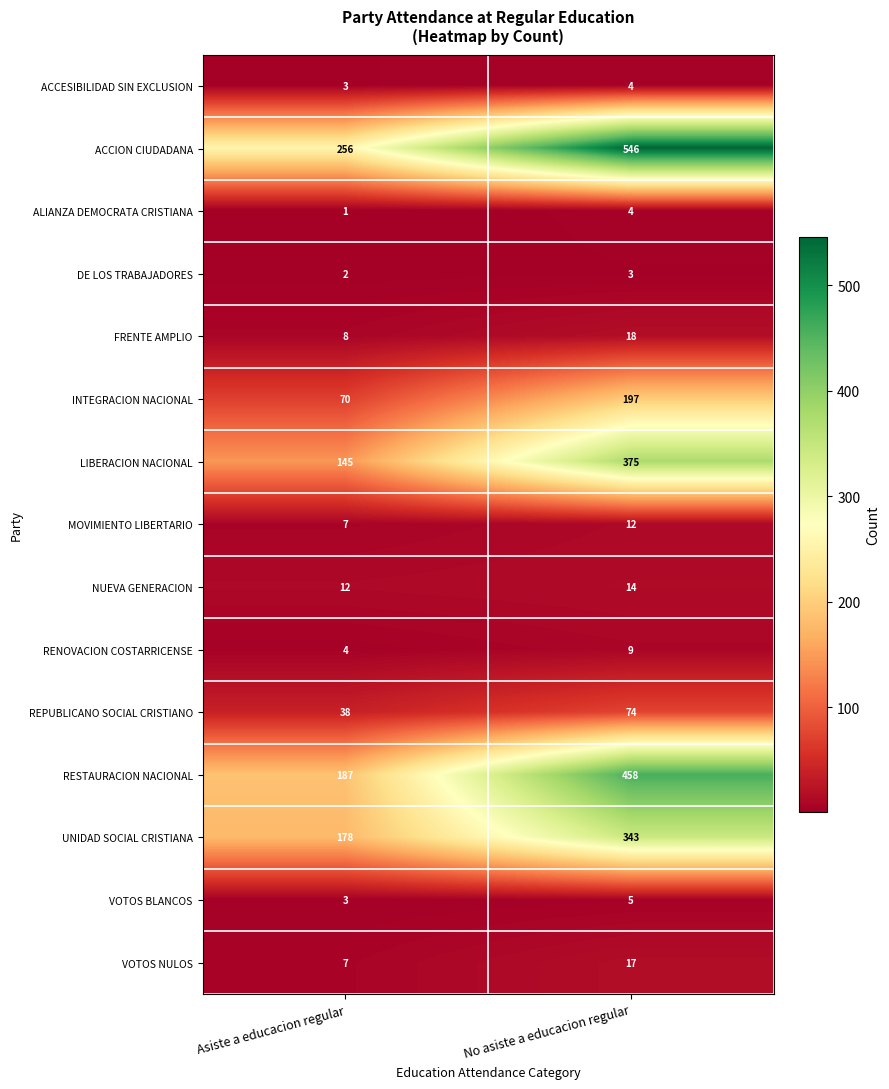

Reading left to right, list all the values displayed in this chart.

ACCESIBILIDAD SIN EXCLUSION: 3	4
ACCION CIUDADANA: 256	546
ALIANZA DEMOCRATA CRISTIANA: 1	4
DE LOS TRABAJADORES: 2	3
FRENTE AMPLIO: 8	18
INTEGRACION NACIONAL: 70	197
LIBERACION NACIONAL: 145	375
MOVIMIENTO LIBERTARIO: 7	12
NUEVA GENERACION: 12	14
RENOVACION COSTARRICENSE: 4	9
REPUBLICANO SOCIAL CRISTIANO: 38	74
RESTAURACION NACIONAL: 187	458
UNIDAD SOCIAL CRISTIANA: 178	343
VOTOS BLANCOS: 3	5
VOTOS NULOS: 7	17